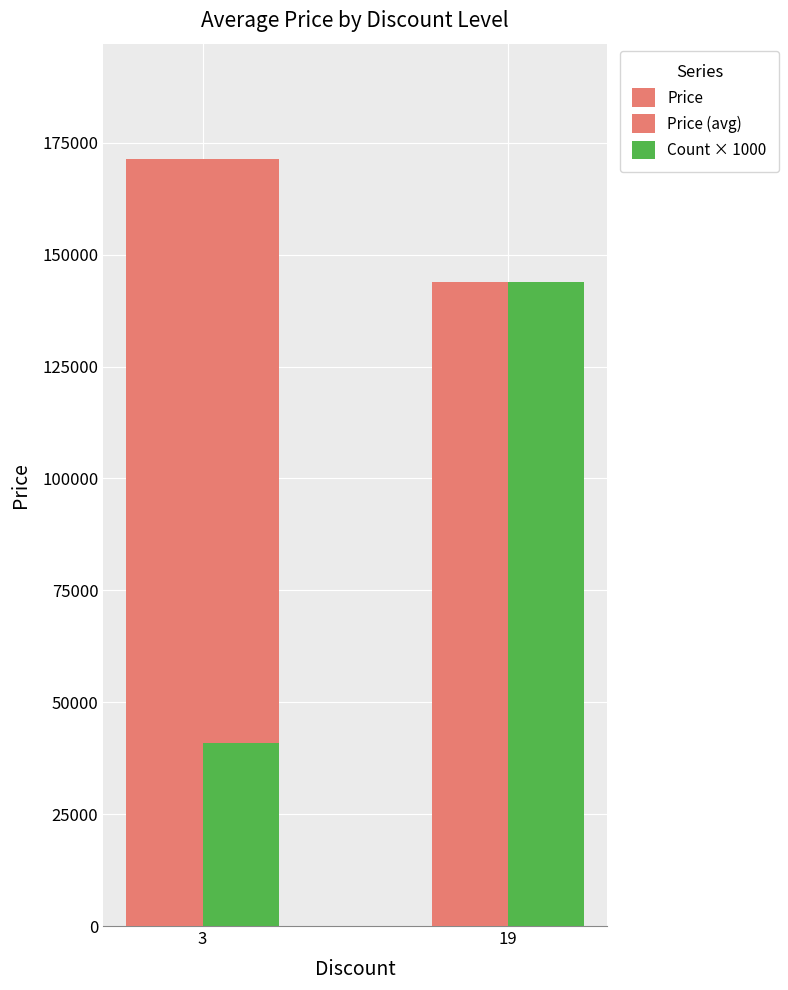

Reading left to right, list all the values displayed in this chart.

Price: 3=171446	19=143900
Price (avg): 3=171446	19=143900
Count × 1000: 3=41000	19=6000